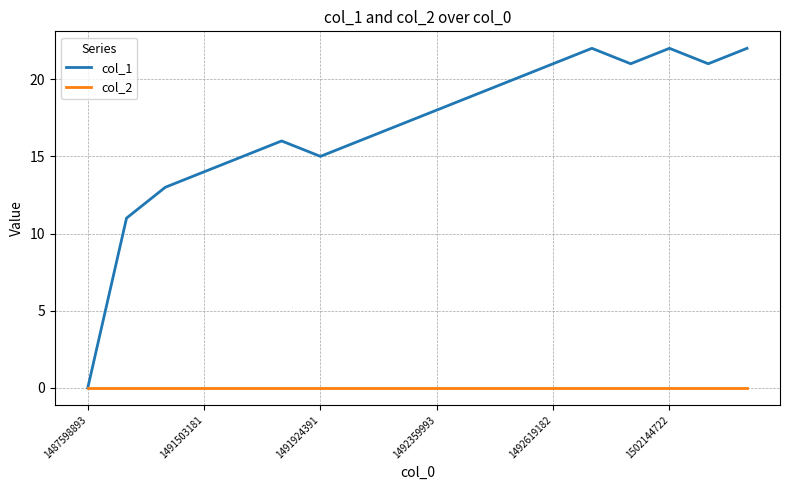

Which series has the largest total across all categories?

col_1